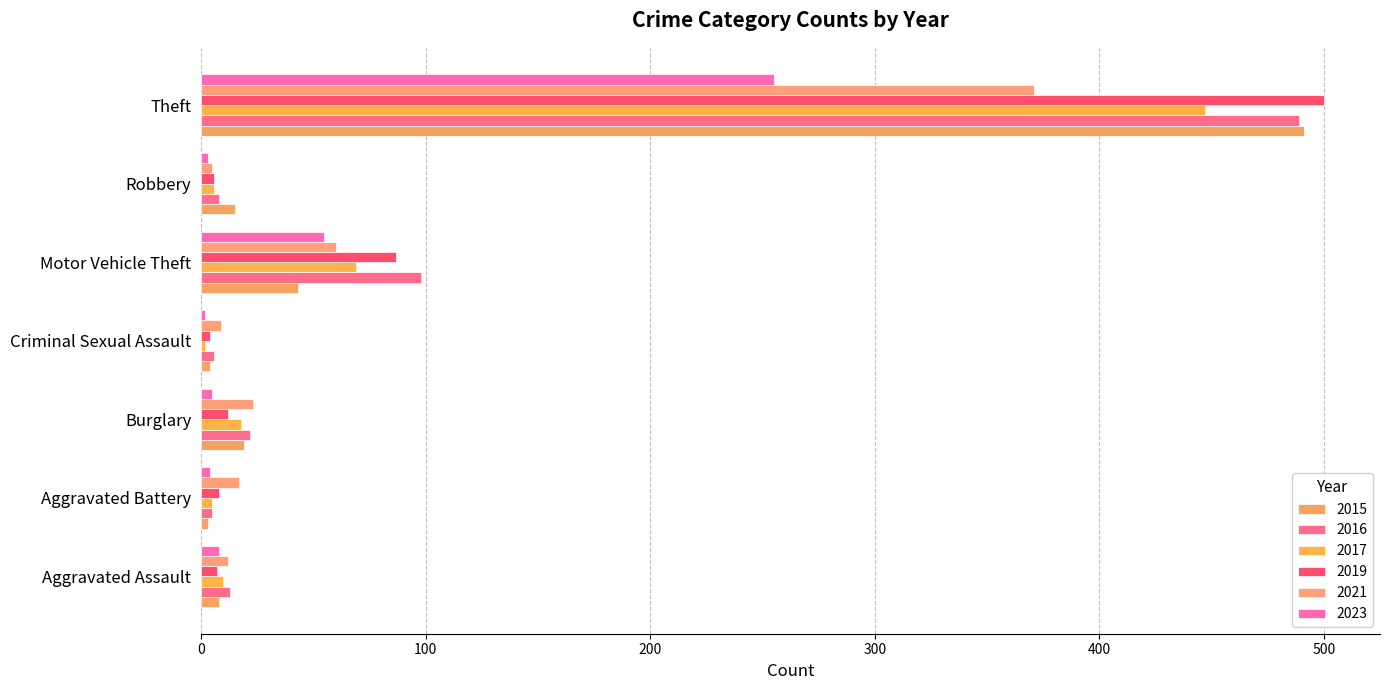

What is the difference between the maximum and minimum values in the 2015 series?

488